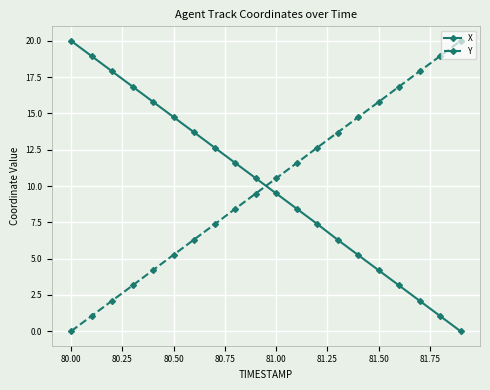

At how many categories does at least one series exceed 10?

20